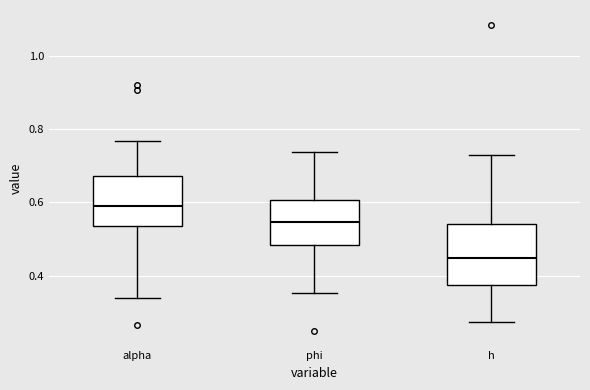

Which box has the highest median line?

alpha